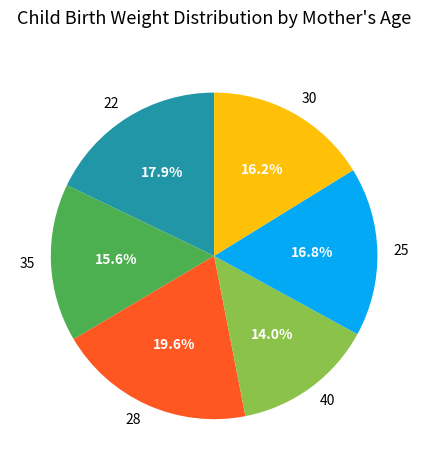

What is the largest slice in the pie chart?

28